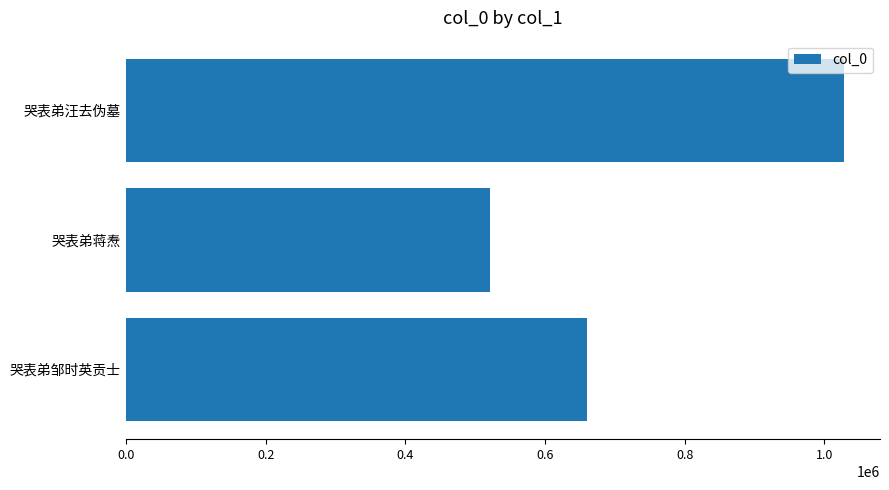

Does the chart contain stacked bars?

No